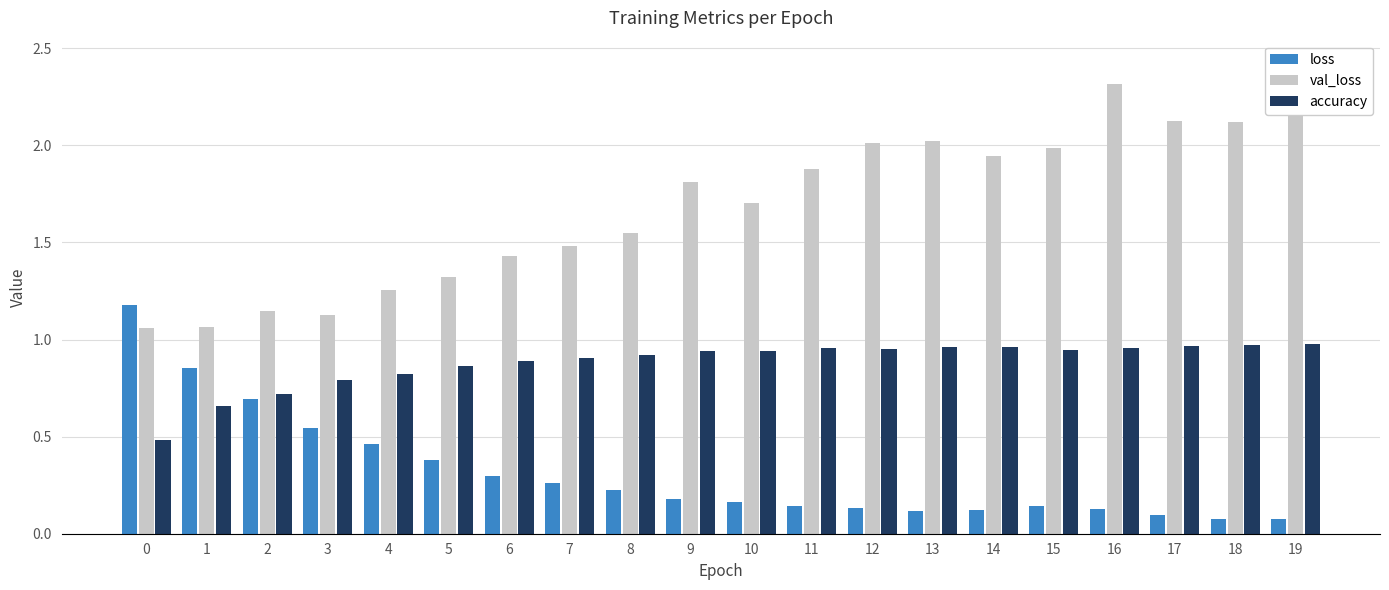

What is the sum of all accuracy values?

17.6